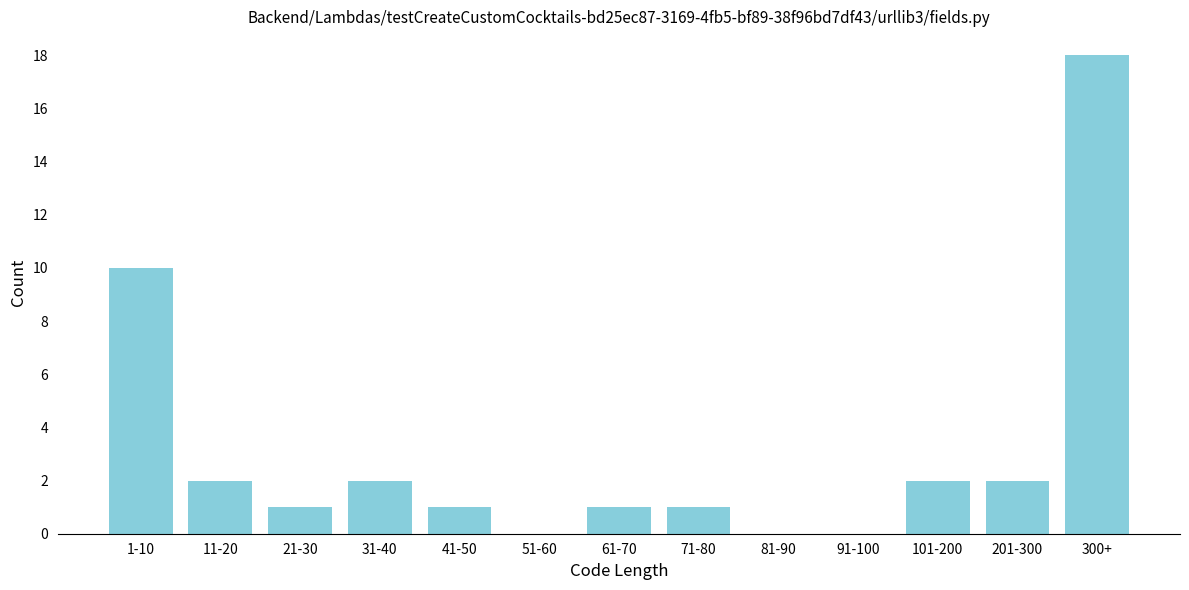

Reading left to right, list all the values displayed in this chart.

1-10=10	11-20=2	21-30=1	31-40=2	41-50=1	51-60=0	61-70=1	71-80=1	81-90=0	91-100=0	101-200=2	201-300=2	300+=18